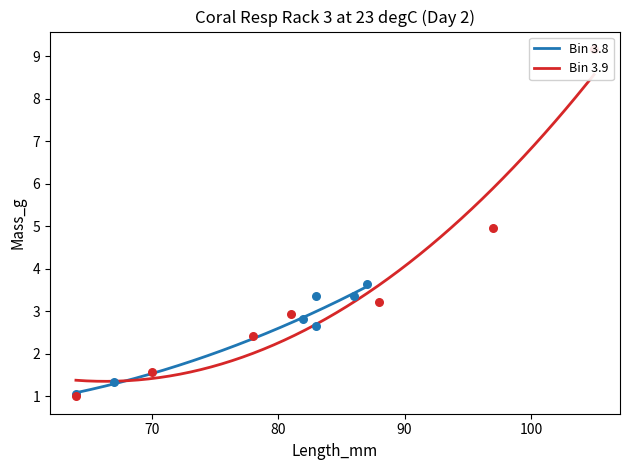

Is the value of Bin 3.9 at 0 greater than the value of Bin 3.8 at 6?

No